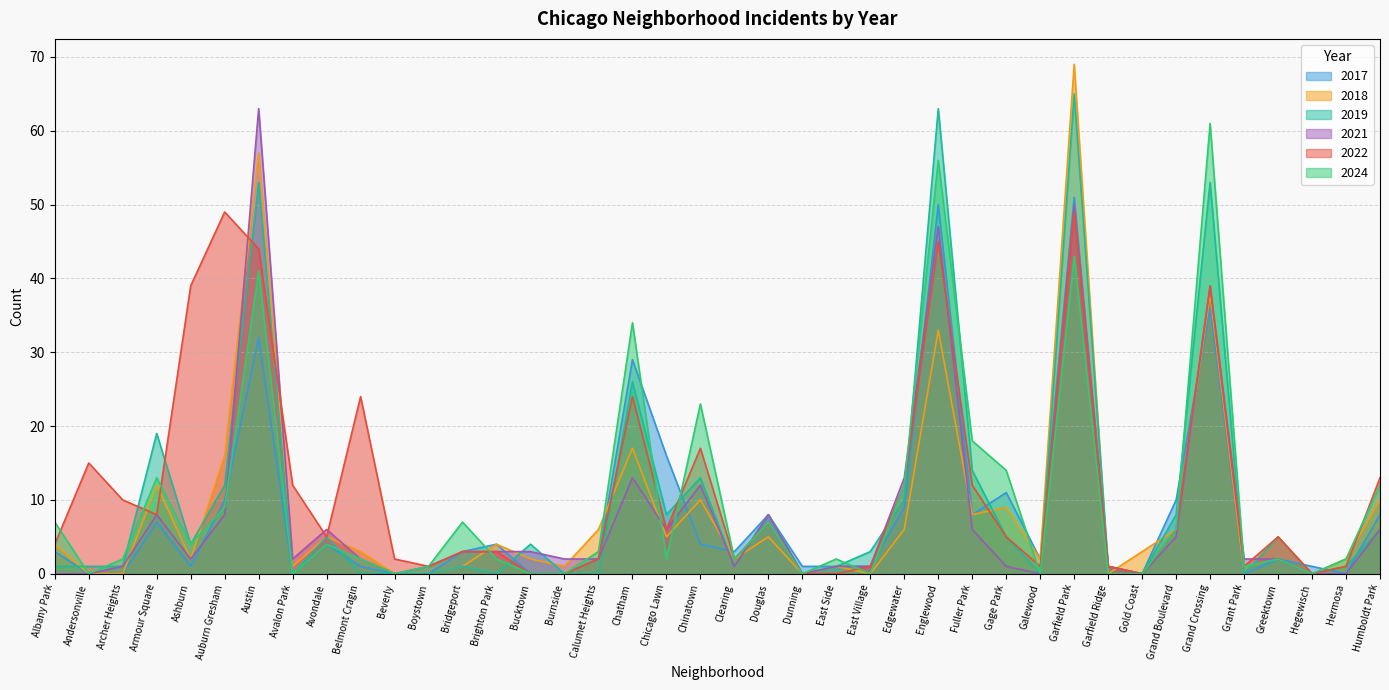

What is the spread (max minus min) of values at Hegewisch?

1